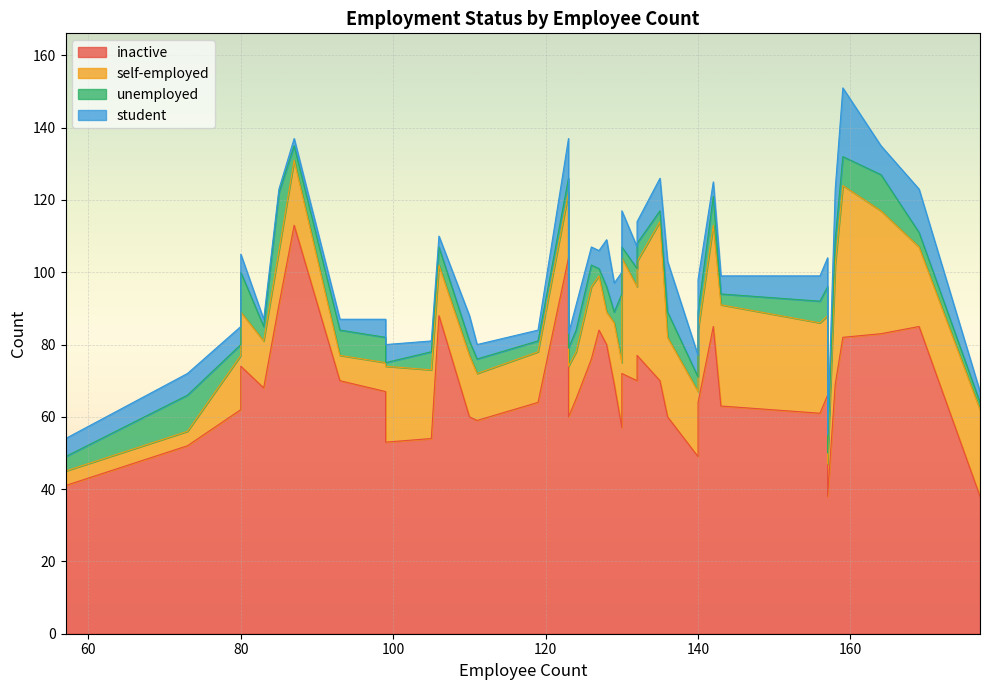

Reading right to left, list all the values displayed in this chart.

inactive: 39=88	38=38	37=66	36=74	35=69	34=70	33=68	32=60	31=59	30=60	29=38	28=76	27=104	26=52	25=84	24=54	23=64	22=63	21=67	20=77	19=80	18=49	17=69	16=85	15=64	14=41	13=70	12=60	11=57	10=91	9=72	8=62	7=53	6=85	5=113	4=65	3=83	2=82	1=61	0=70
self-employed: 39=14	38=9	37=22	36=15	35=17	34=7	33=13	32=14	31=13	30=17	29=24	28=20	27=18	26=4	25=15	24=19	23=20	22=28	21=8	20=26	19=9	18=18	17=33	16=28	15=14	14=4	13=26	12=22	11=18	10=15	9=32	8=15	7=21	6=22	5=18	4=13	3=34	2=42	1=25	0=44
unemployed: 39=5	38=3	37=8	36=11	35=3	34=7	33=4	32=5	31=4	30=4	29=2	28=6	27=4	26=10	25=2	24=5	23=5	22=3	21=7	20=5	19=7	18=4	17=7	16=8	15=3	14=4	13=5	12=7	11=19	10=16	9=3	8=3	7=1	6=4	5=4	4=6	3=10	2=8	1=6	0=3
student: 39=3	38=5	37=8	36=5	35=8	34=3	33=2	32=4	31=4	30=7	29=3	28=5	27=11	26=6	25=5	24=3	23=9	22=5	21=5	20=6	19=13	18=6	17=14	16=4	15=3	14=5	13=6	12=14	11=6	10=1	9=10	8=5	7=5	6=12	5=2	4=7	3=8	2=19	1=7	0=9